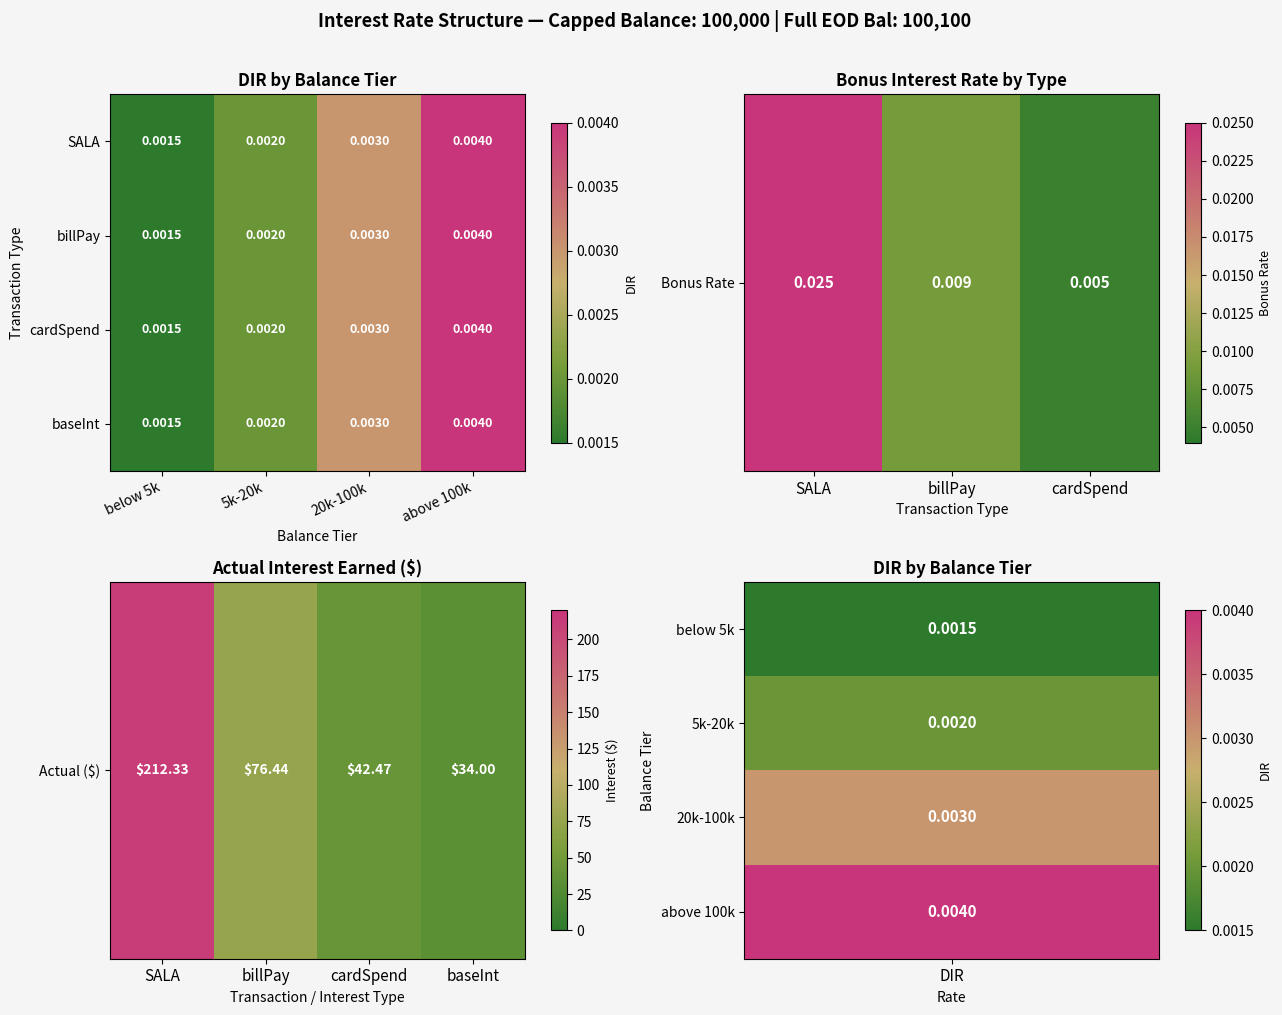

How many categories are shown in the chart?

4